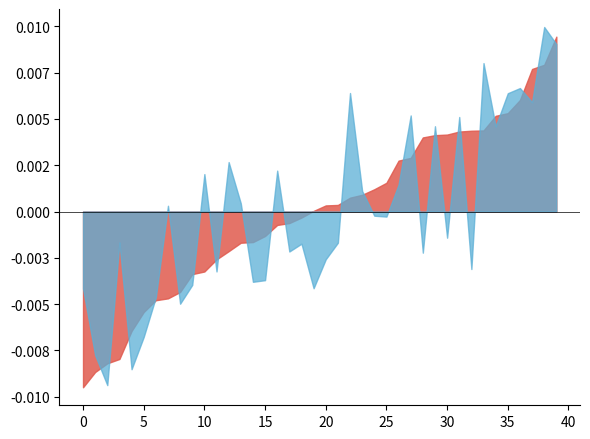

Does the chart have visible grid lines?

No